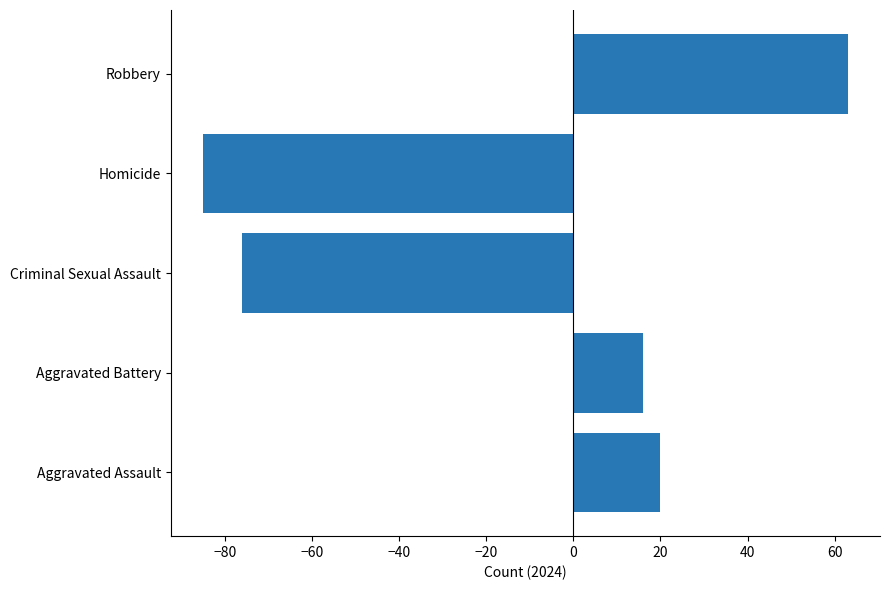

List the labels in order of value, smallest first.

Homicide, Criminal Sexual Assault, Aggravated Battery, Aggravated Assault, Robbery